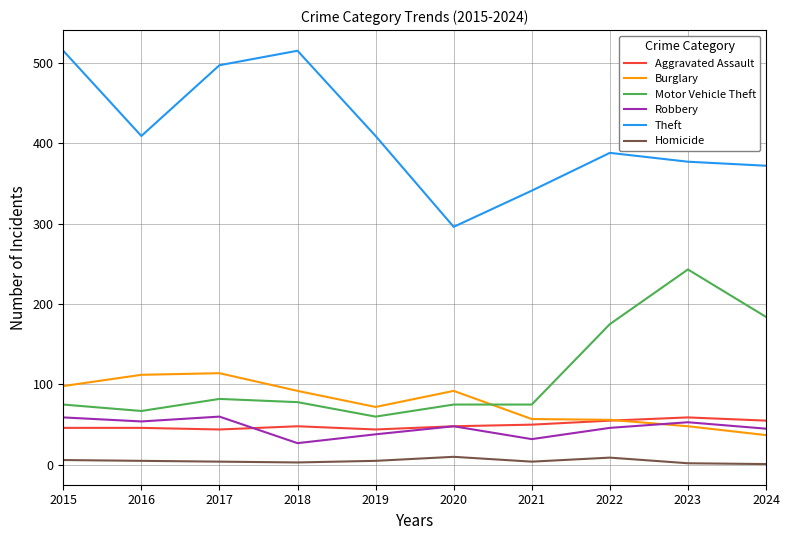

What is the average value of the Burglary series?

78